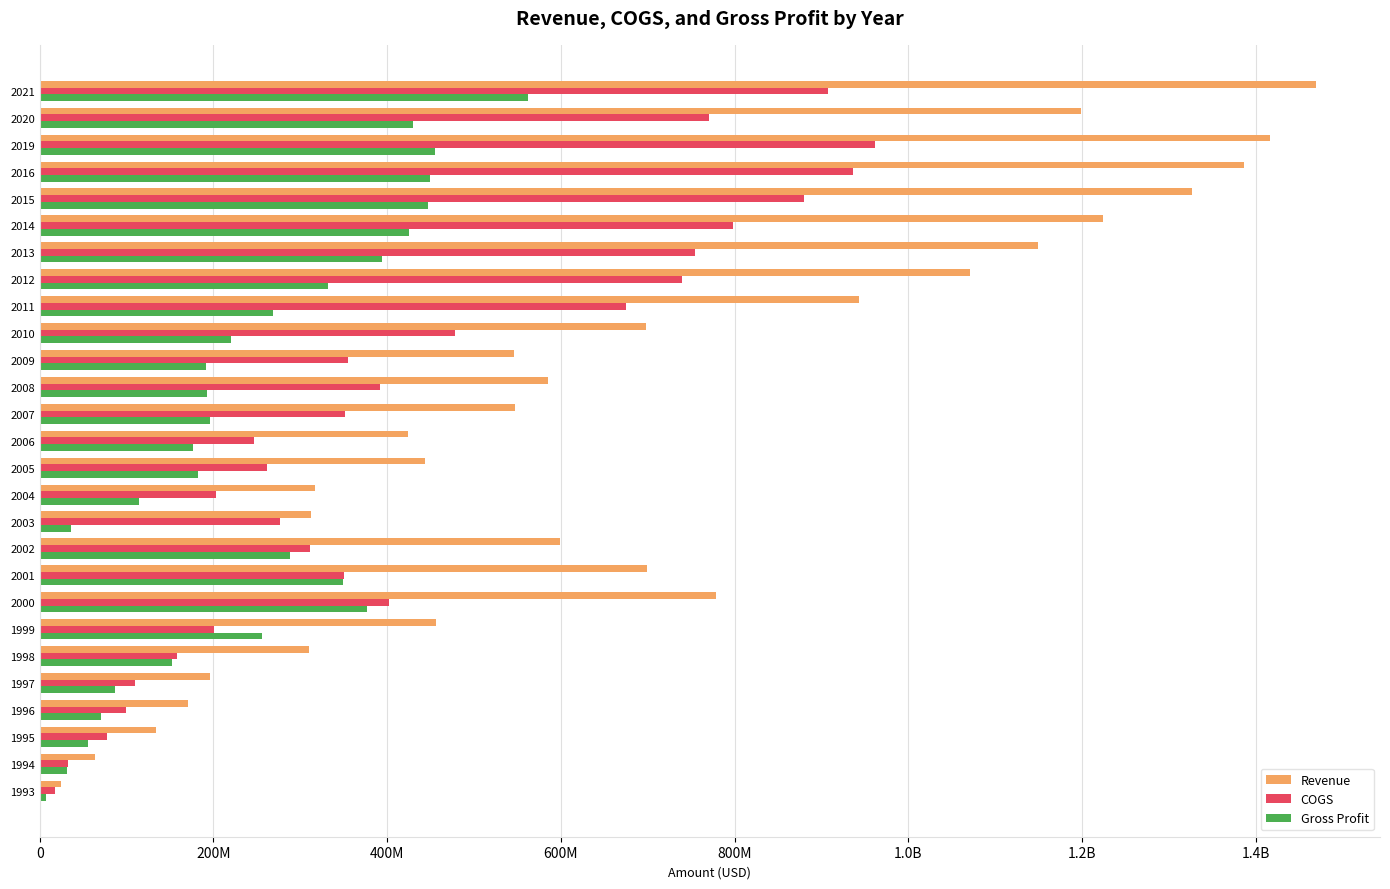

What is the lowest value of the COGS series?

17500000